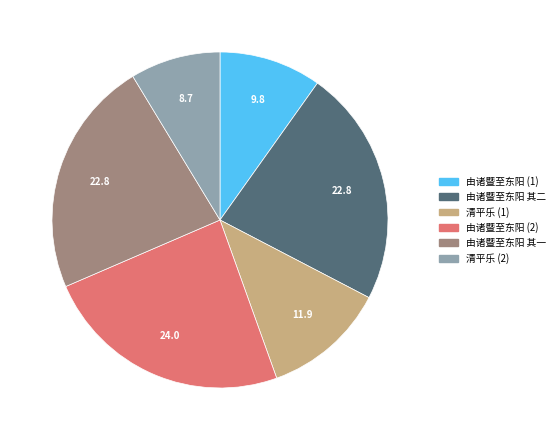

Does any single category account for the majority?

No